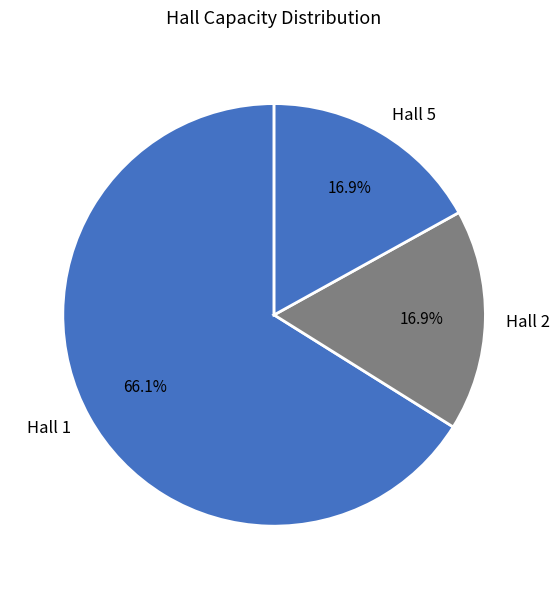

What percentage is the Hall 1 slice, to the nearest percent?

66%